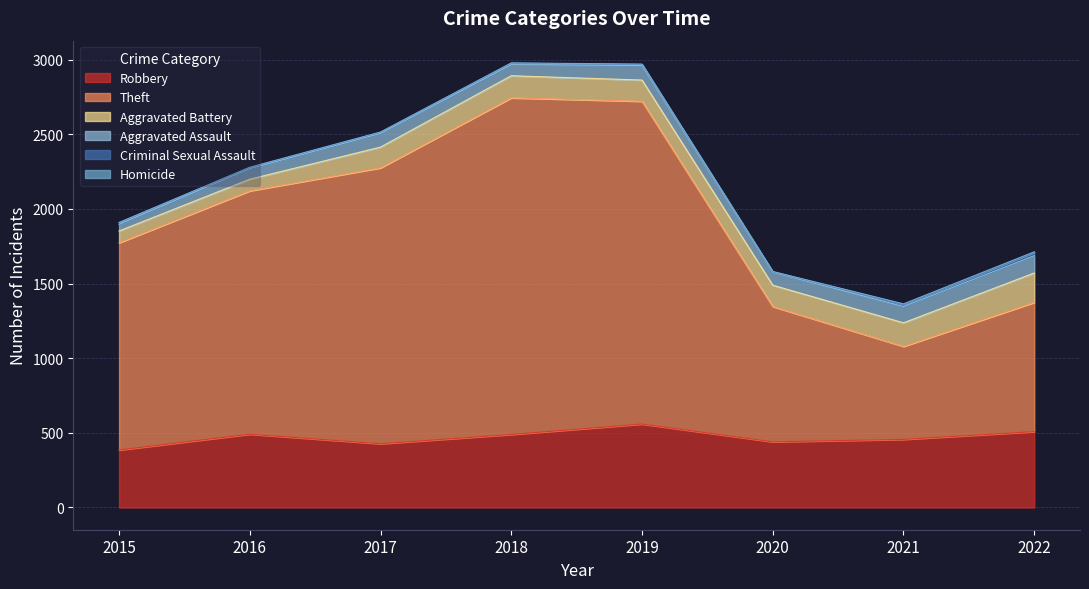

What is the spread (max minus min) of values at 2015?

1388